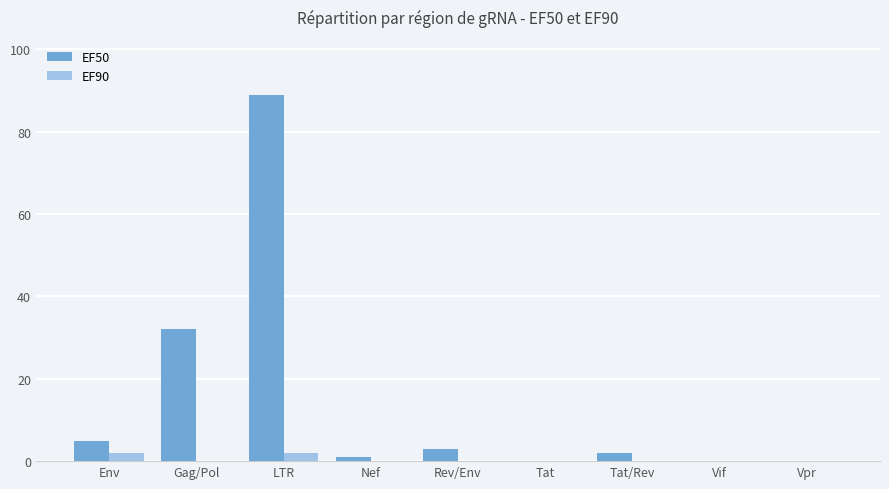

What is the total value across all series at LTR?

91